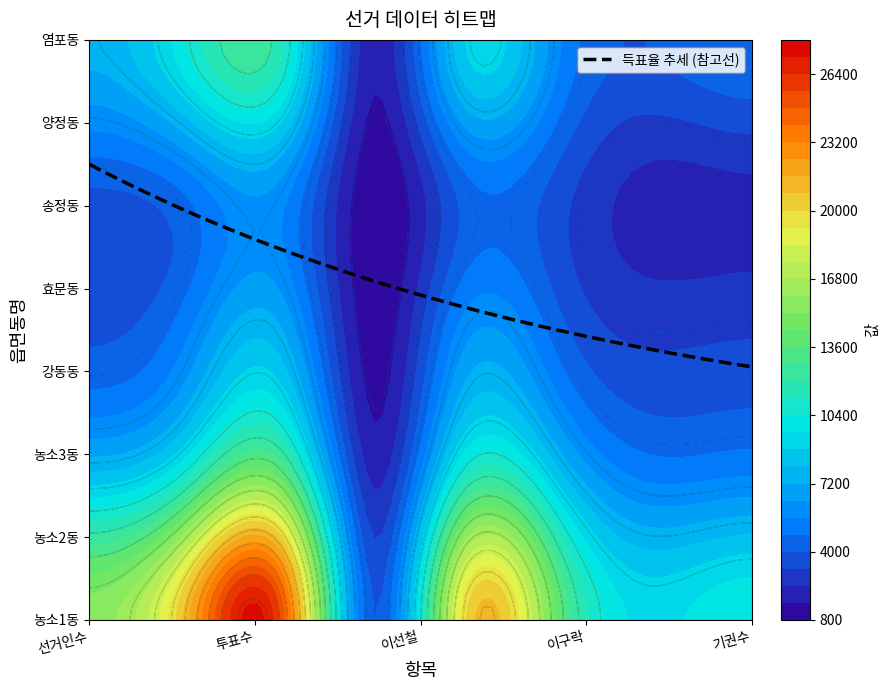

True or false: 이선철 has a value of 1074 at 강동동.

True